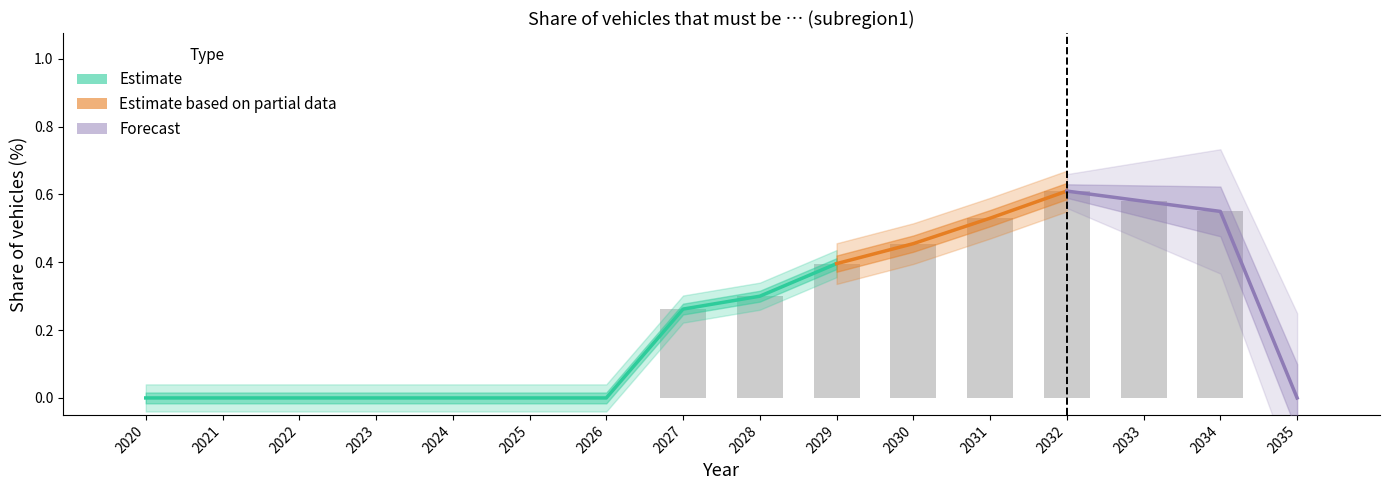

Rank the categories by value from highest to lowest.

2032, 2033, 2034, 2031, 2030, 2029, 2028, 2027, 2020, 2021, 2022, 2023, 2024, 2025, 2026, 2035